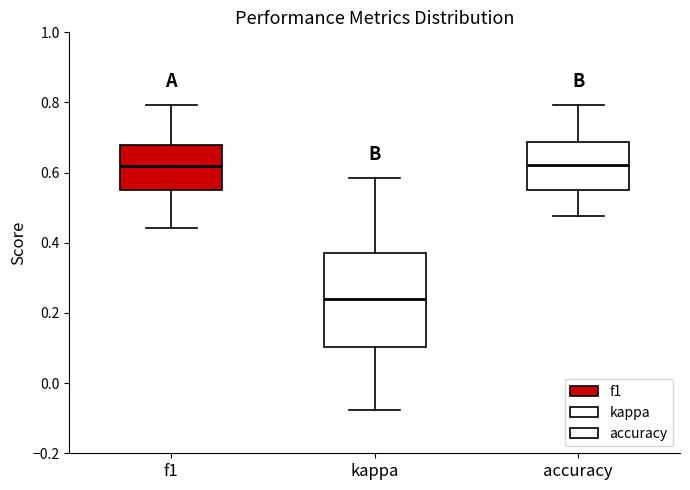

Reading left to right, read every box against the y-axis: the position of its median line, the range the box covers, and the ends of its whiskers. The values are not printed on the chart, so give them approximately, as read against the axis.

f1: median 0.62, box 0.56 to 0.68, whiskers 0.44 to 0.80
kappa: median 0.24, box 0.10 to 0.36, whiskers -0.08 to 0.58
accuracy: median 0.62, box 0.56 to 0.68, whiskers 0.48 to 0.80